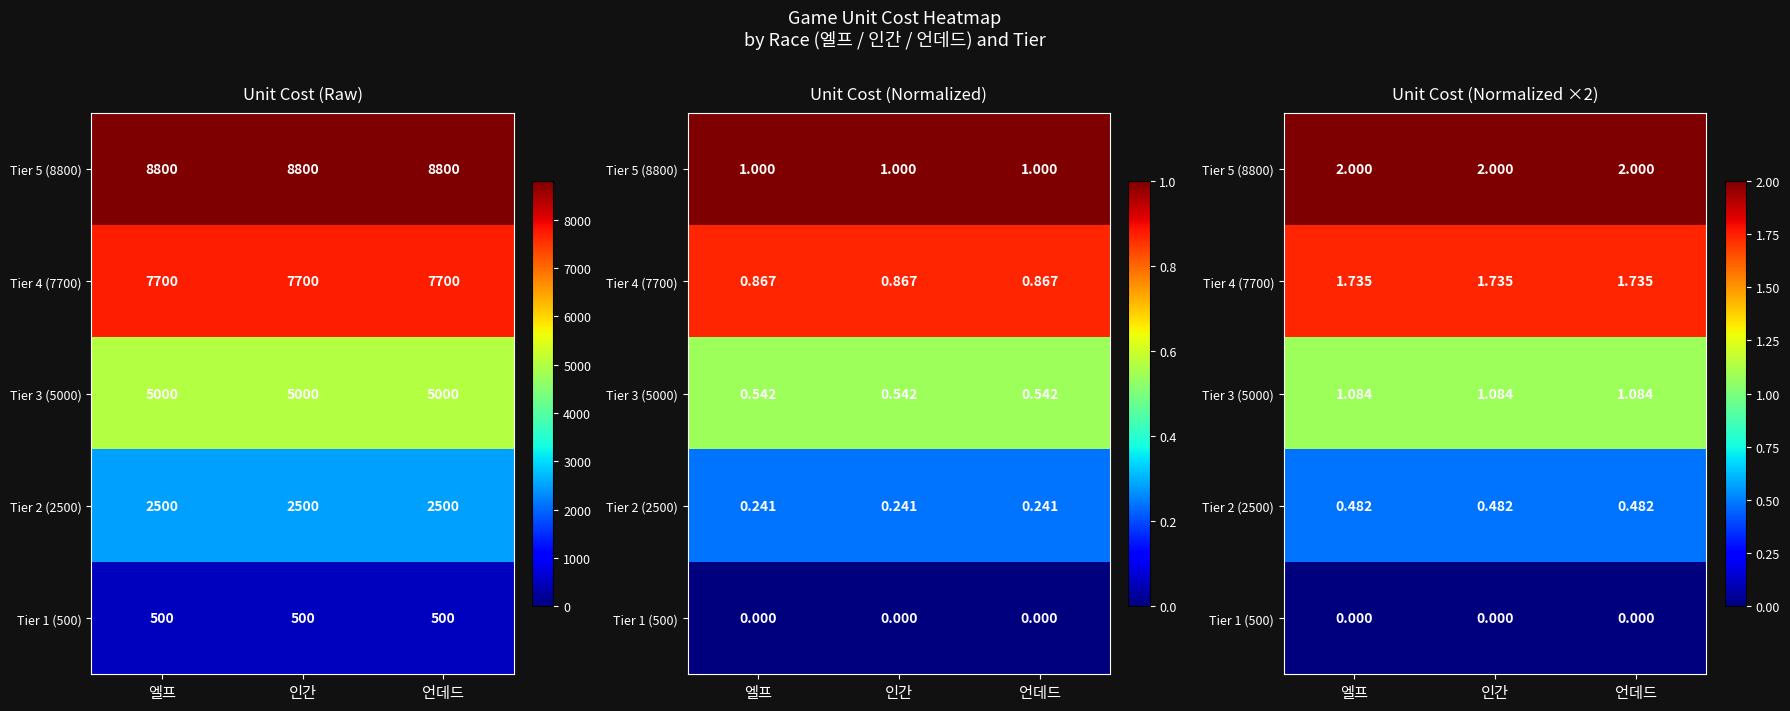

Is the value of Tier 4 (7700) at 엘프 greater than the value of Tier 3 (5000) at 언데드?

Yes